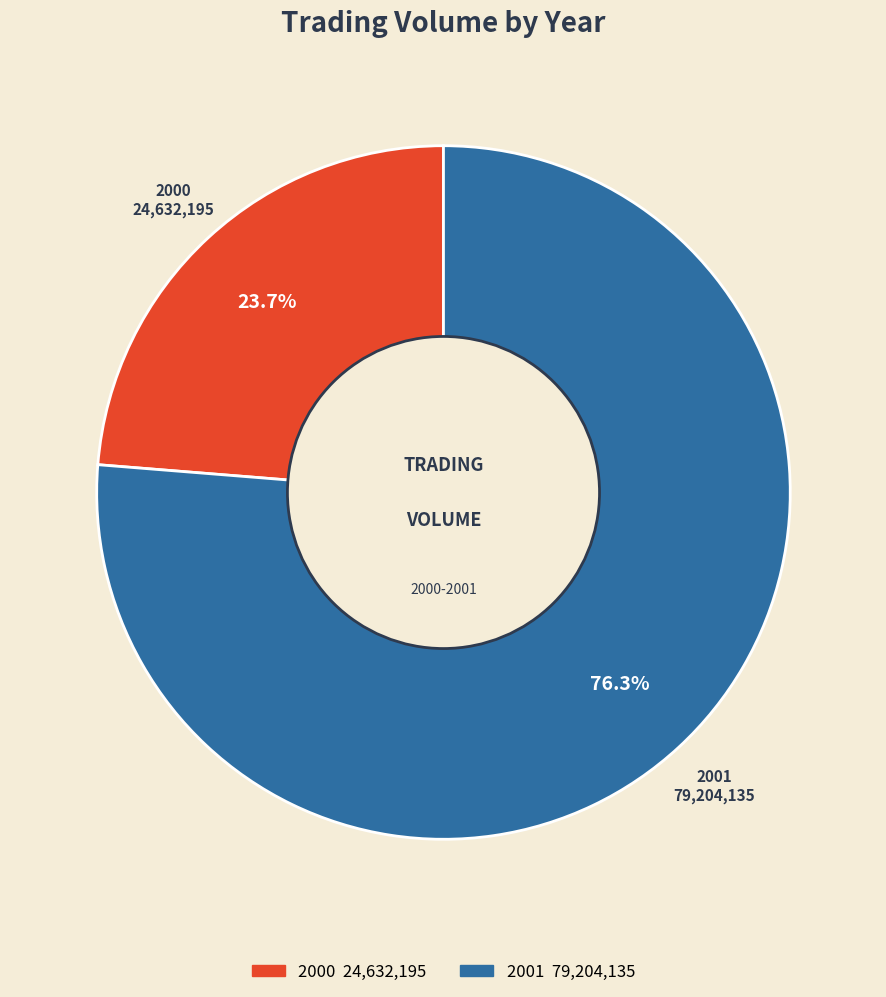

Rank the categories by value from lowest to highest.

2000, 2001